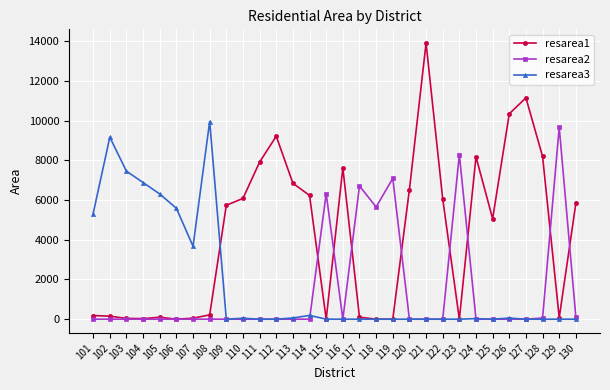

Which series has the largest range (max minus min)?

resarea1